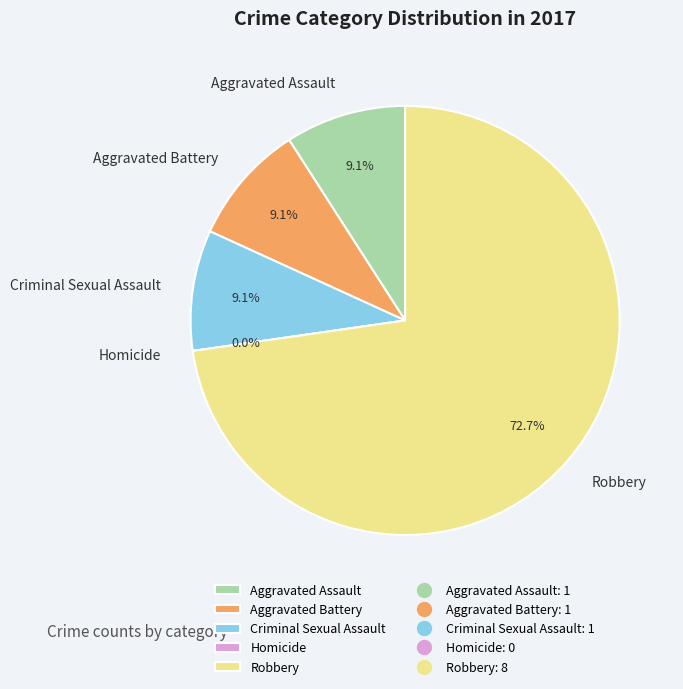

Count the number of slices in the pie.

5